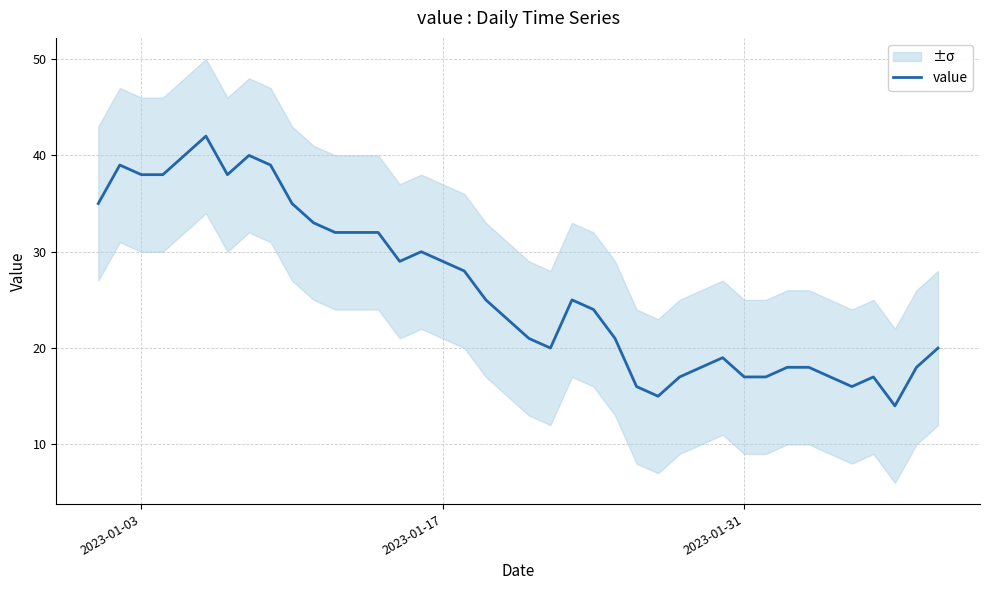

How many values are below 25?

20